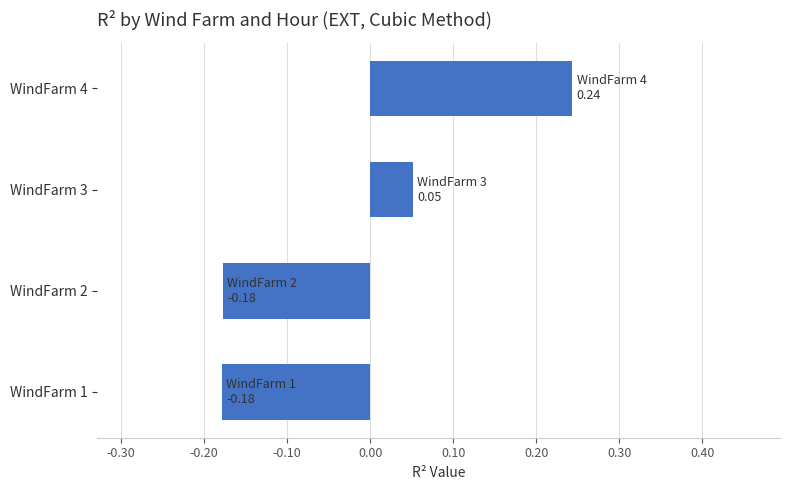

The value at WindFarm 2 is -0.3. True or false?

False